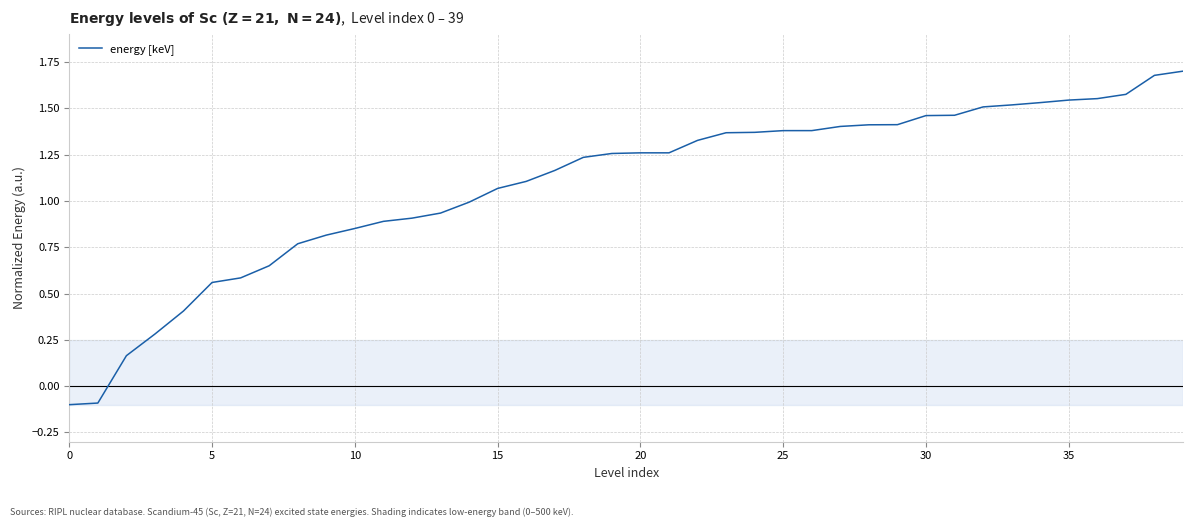

What is the difference between the maximum and minimum values?

1.8